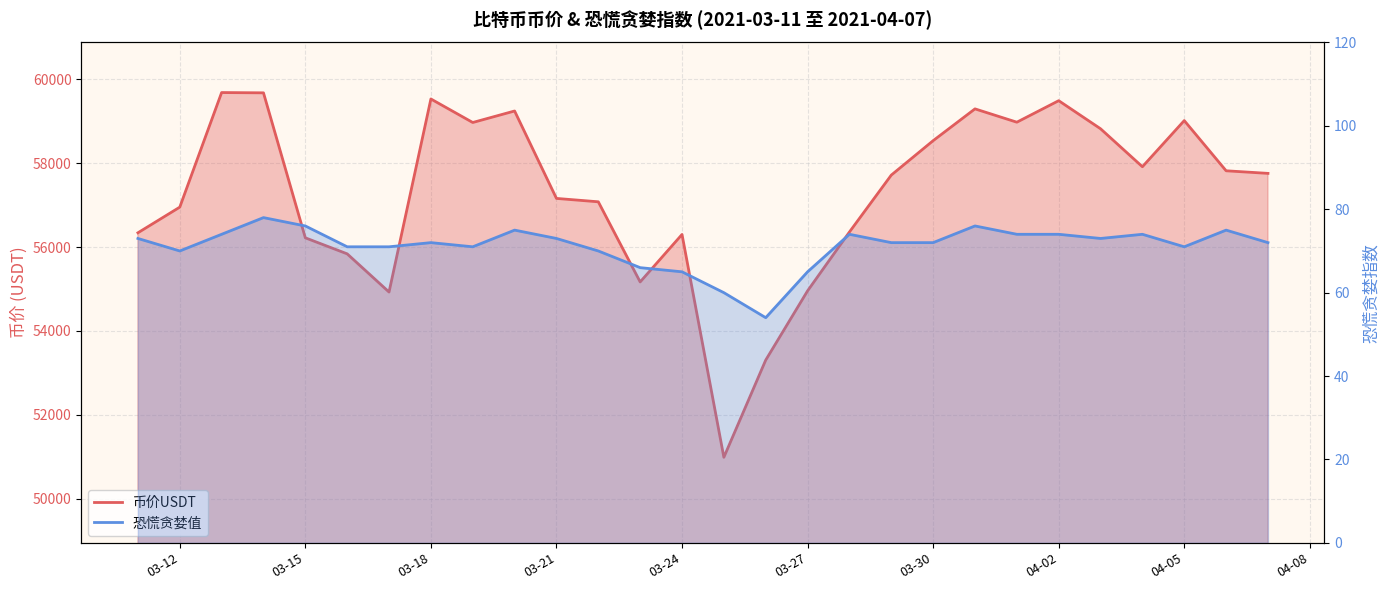

True or false: 恐慌贪婪值 and 币价USDT cross at least once.

False